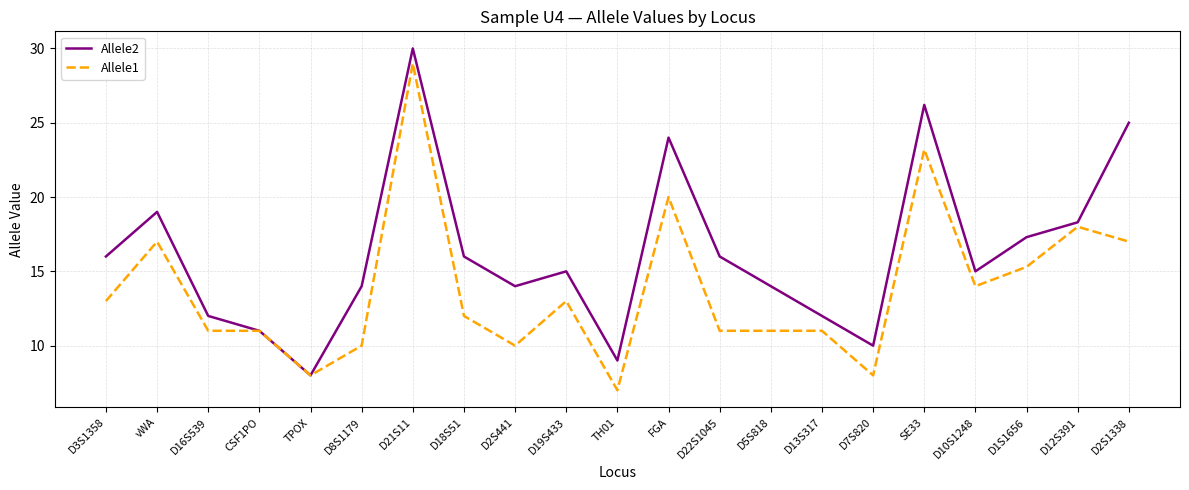

What is the maximum value for Allele2?

30.0